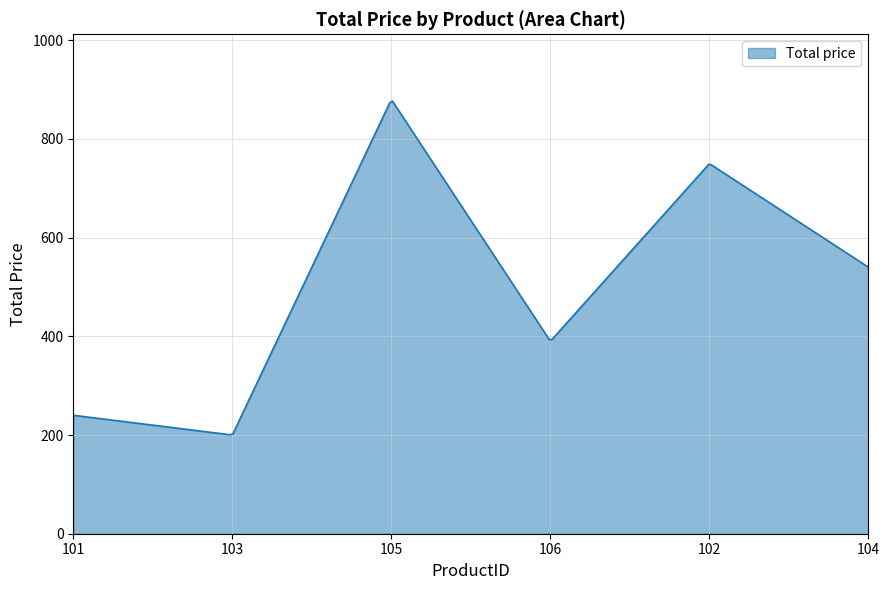

At which category does the chart reach its minimum across all series?

103